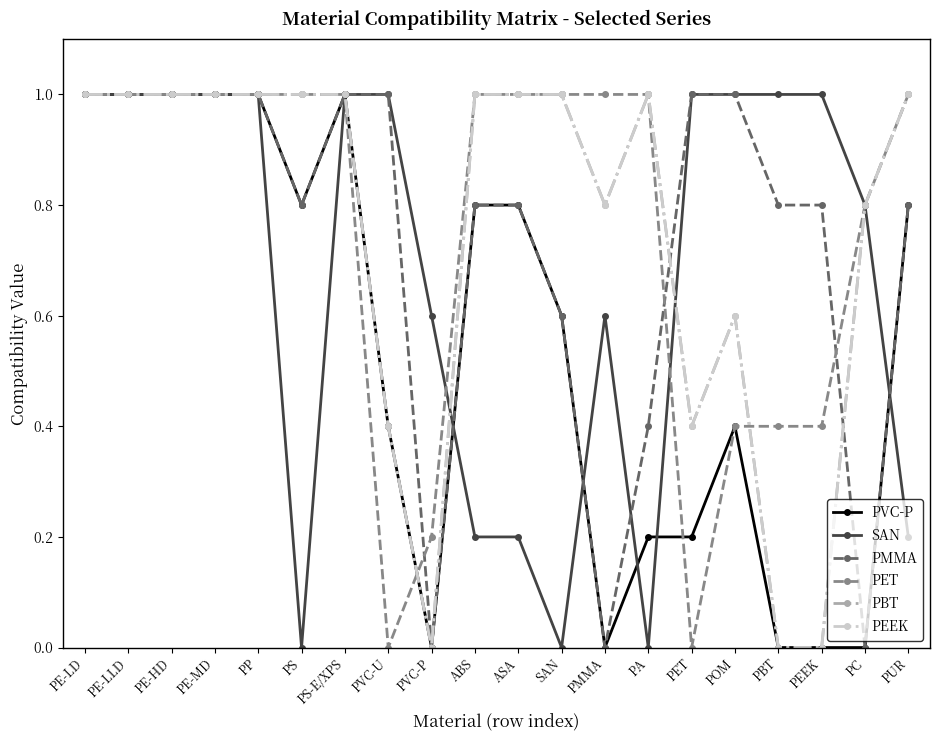

List the series in order of their peak value, highest first.

PVC-P, SAN, PMMA, PET, PBT, PEEK